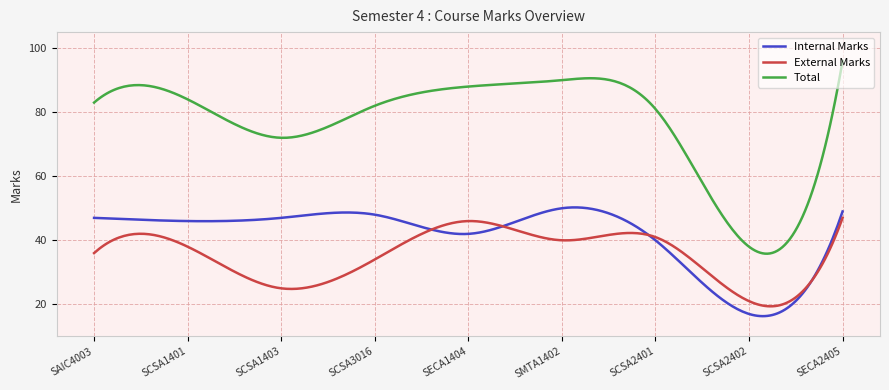

True or false: Total and External Marks cross at least once.

False